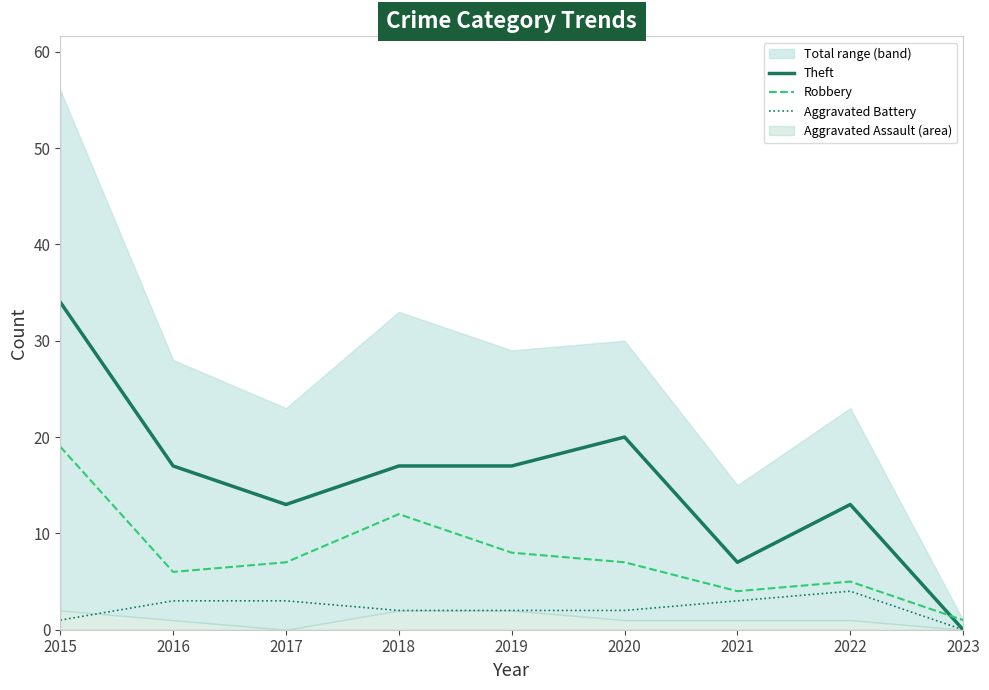

What is the difference between the maximum and minimum values in the Theft series?

34